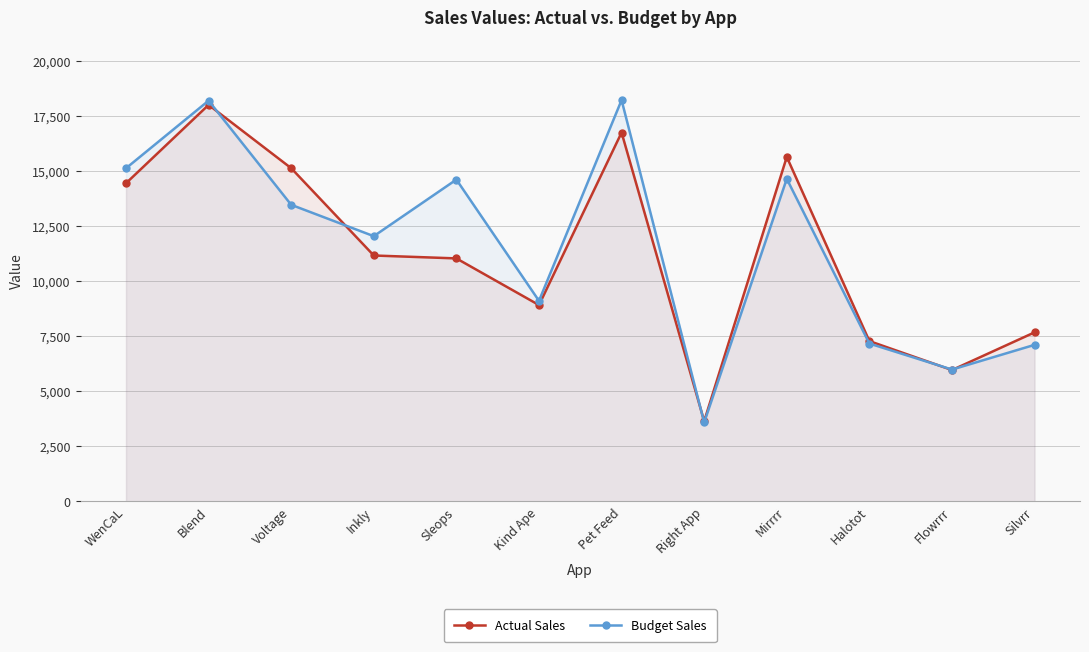

How many values in the Actual Sales series are below 11154?

6